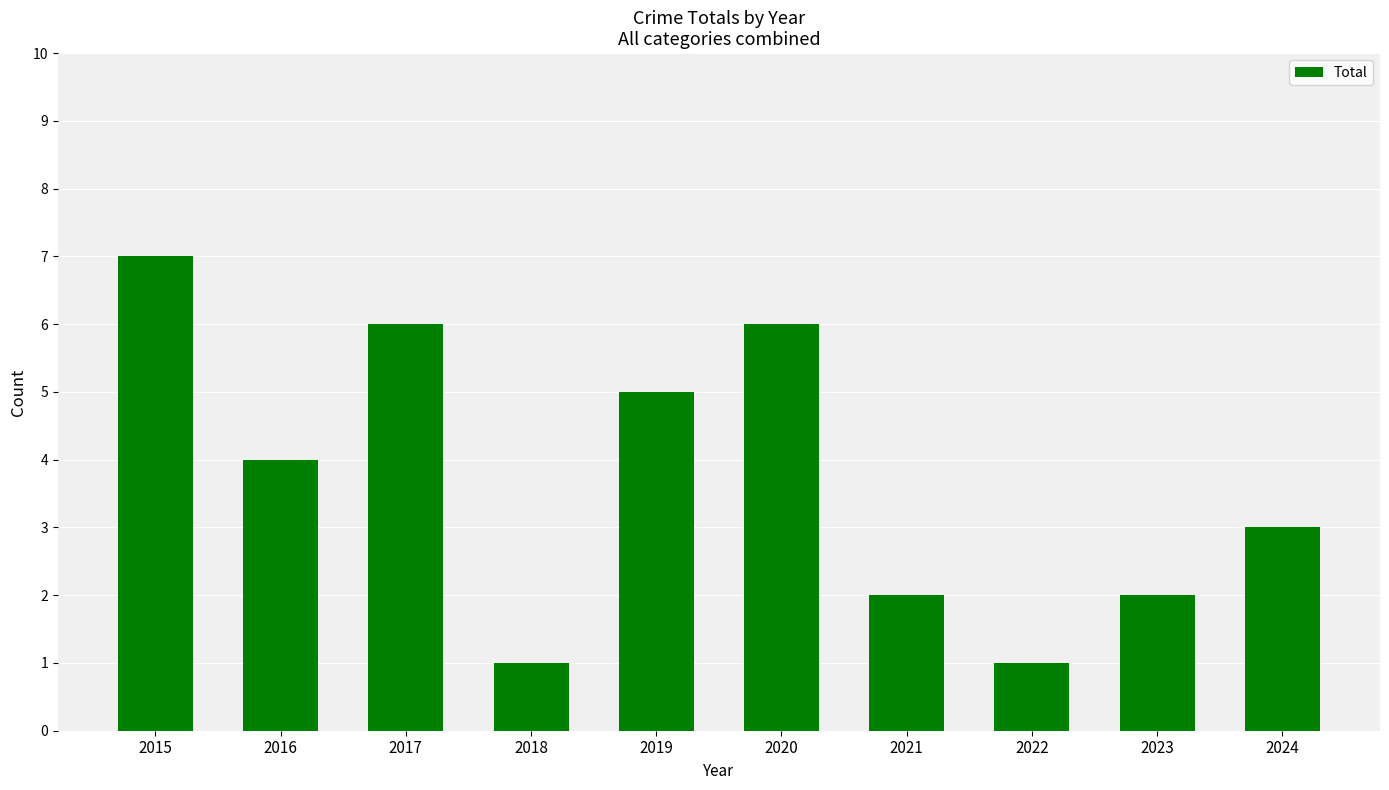

True or false: the data shows 5 at 2019.

True